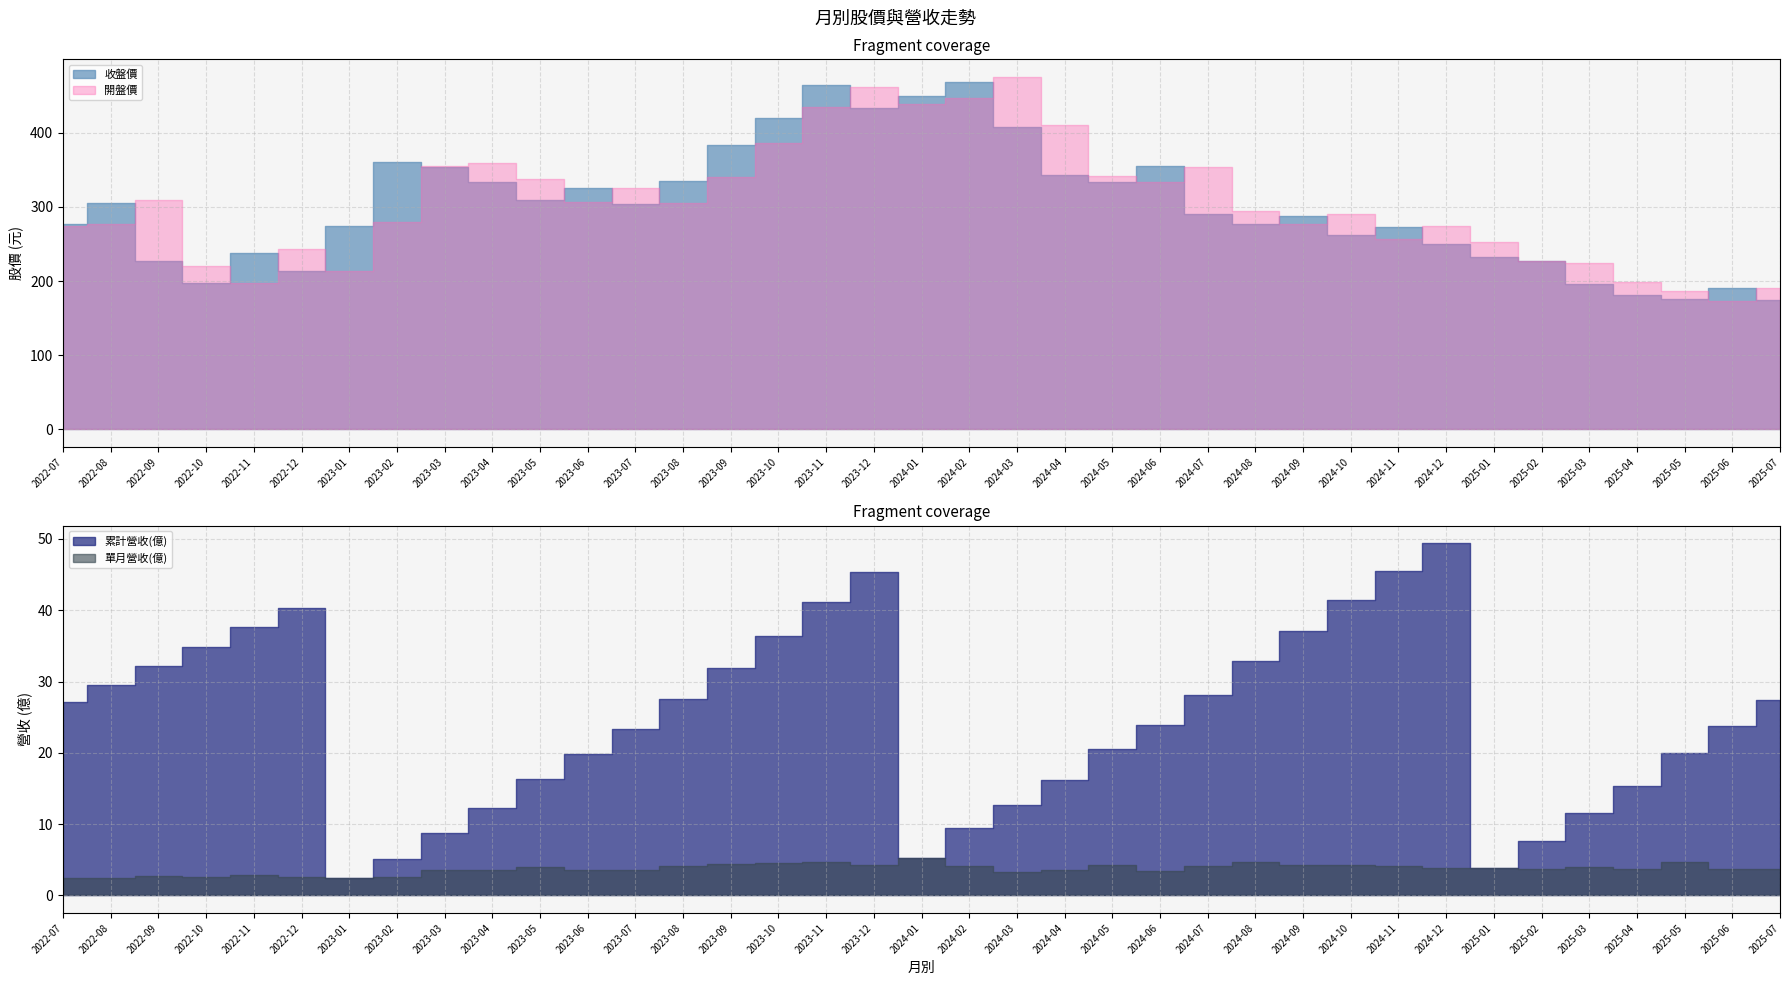

At 2024-10, list the series in order from largest to smallest.

開盤價, 收盤價, 累計營收(億), 單月營收(億)